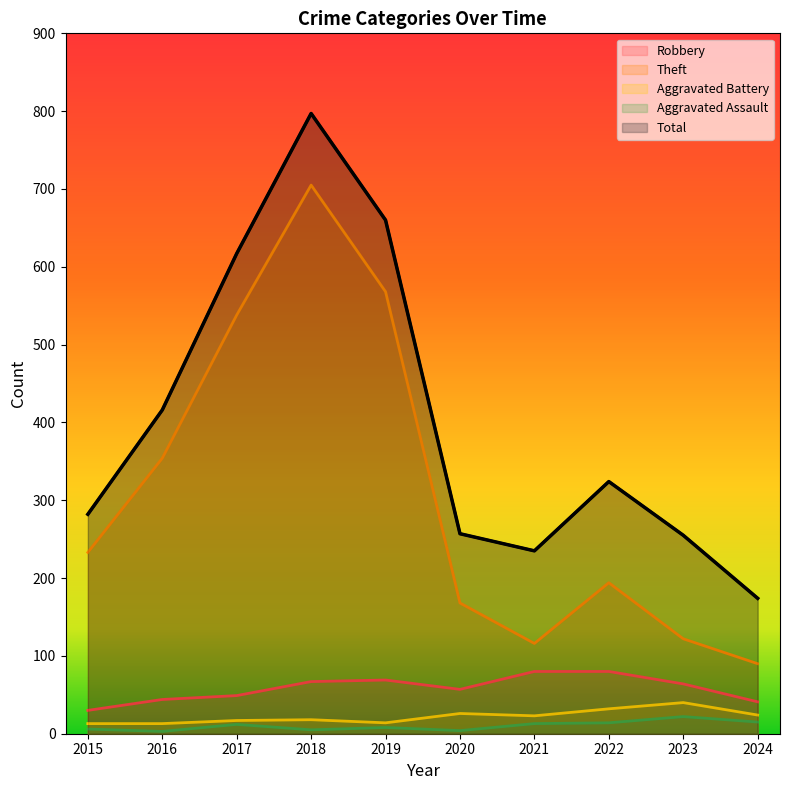

What is the spread (max minus min) of values at 2017?

605